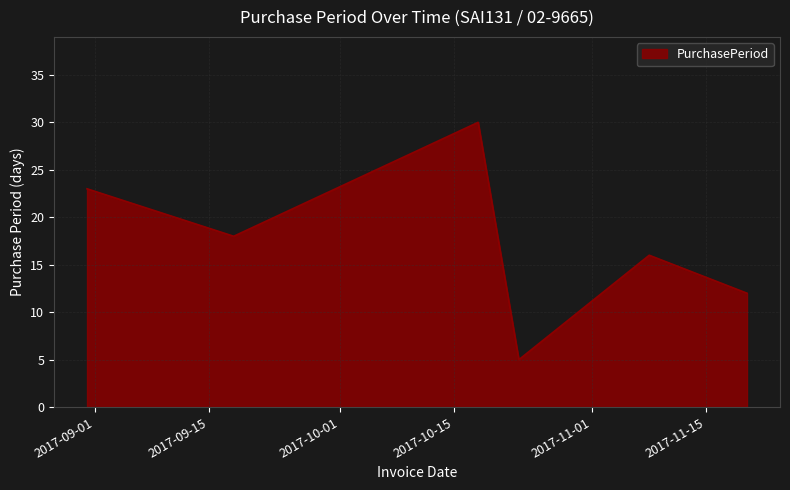

How many values are between 12 and 23?

4